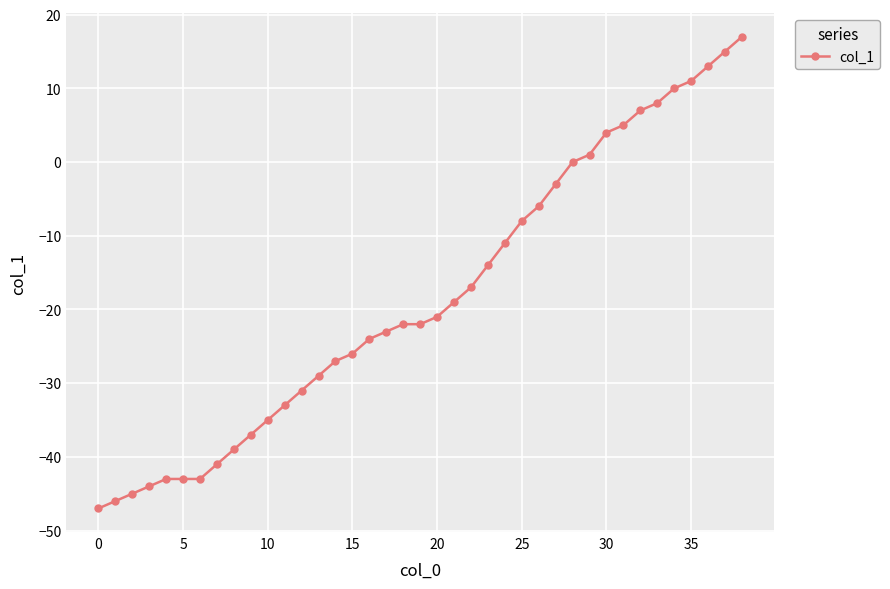

Reading left to right, list all the values displayed in this chart.

-47	-46	-45	-44	-43	-43	-43	-41	-39	-37	-35	-33	-31	-29	-27	-26	-24	-23	-22	-22	-21	-19	-17	-14	-11	-8	-6	-3	0	1	4	5	7	8	10	11	13	15	17